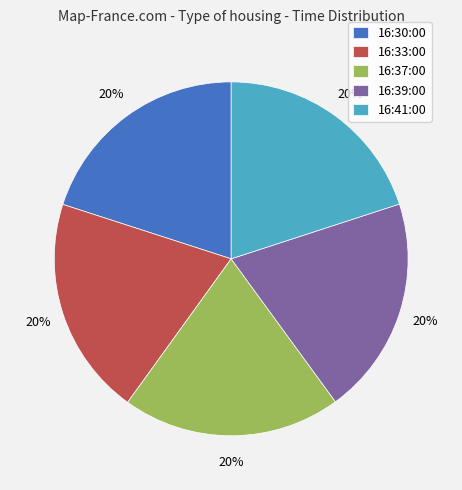

To the nearest percent, what is the average slice percentage?

20%